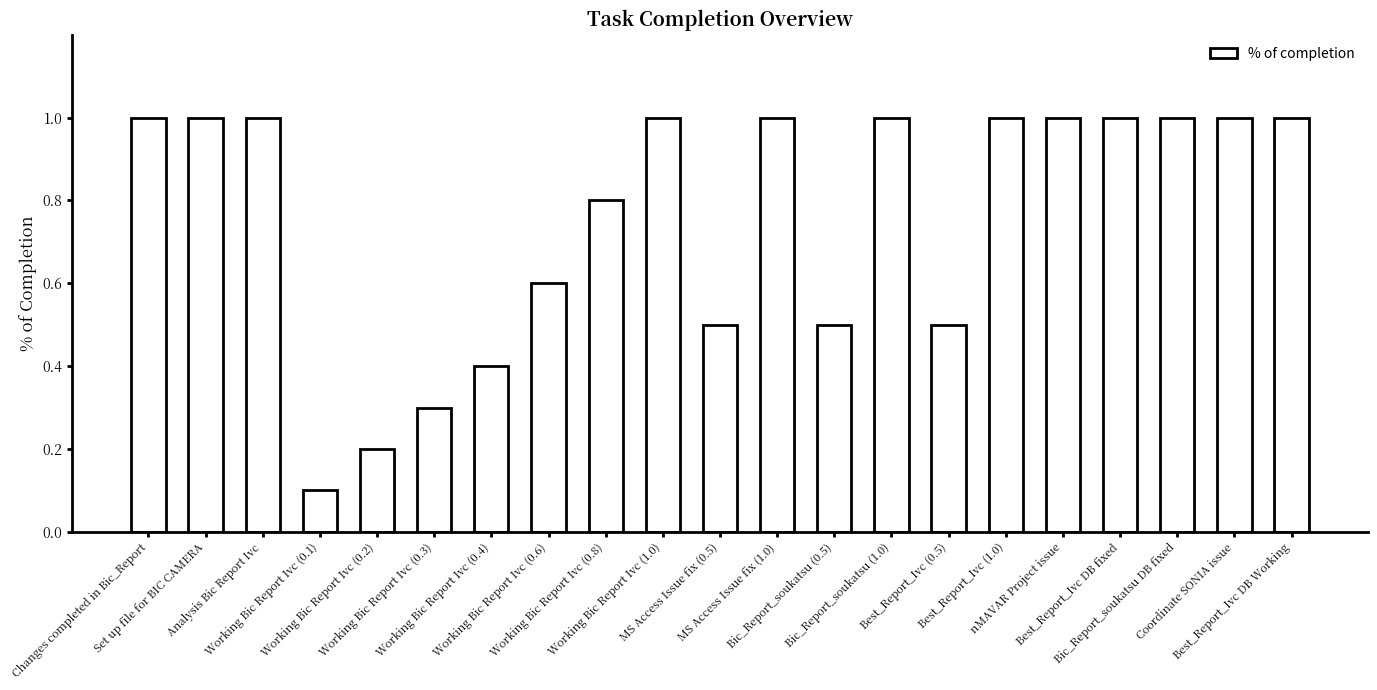

What is the maximum value shown in the chart?

1.0